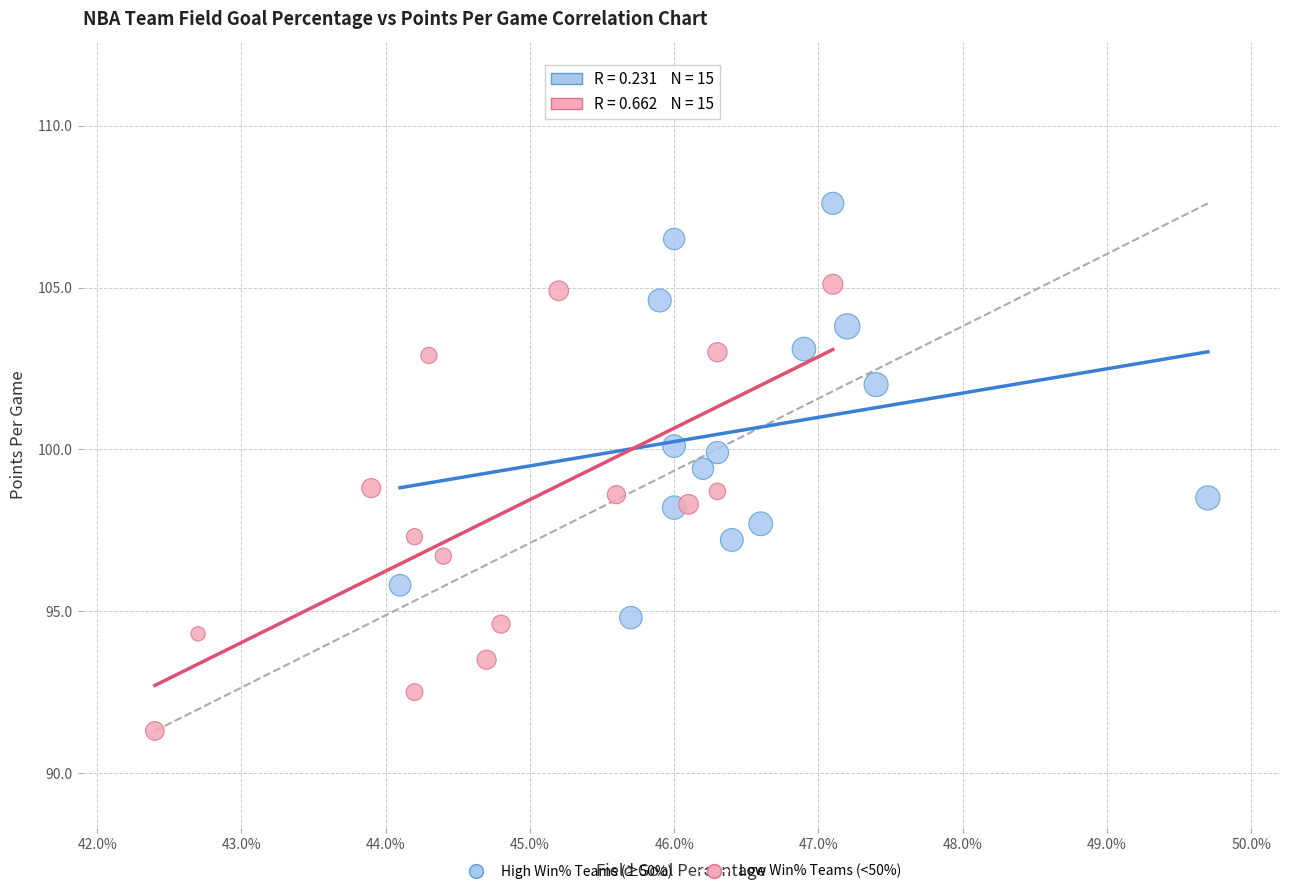

Which series reaches the maximum Y coordinate?

High Win% Teams (≥50%)